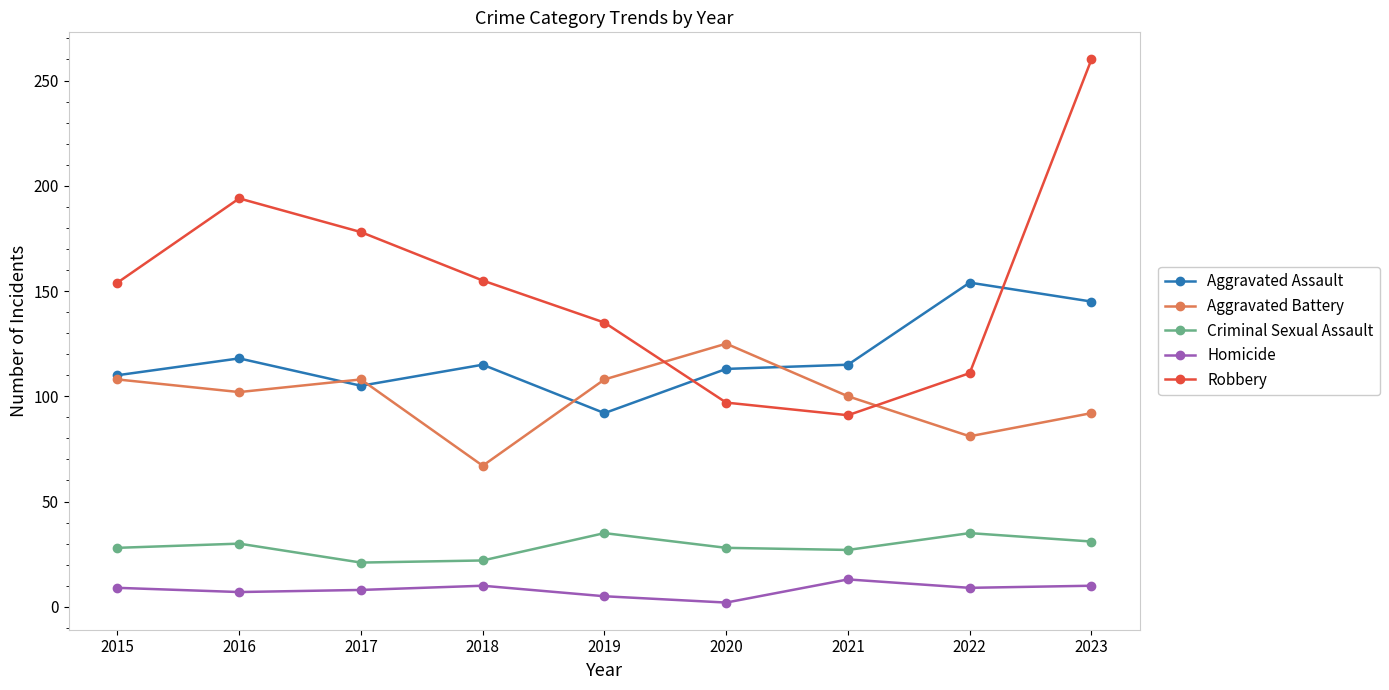

How many distinct data groups are displayed?

5